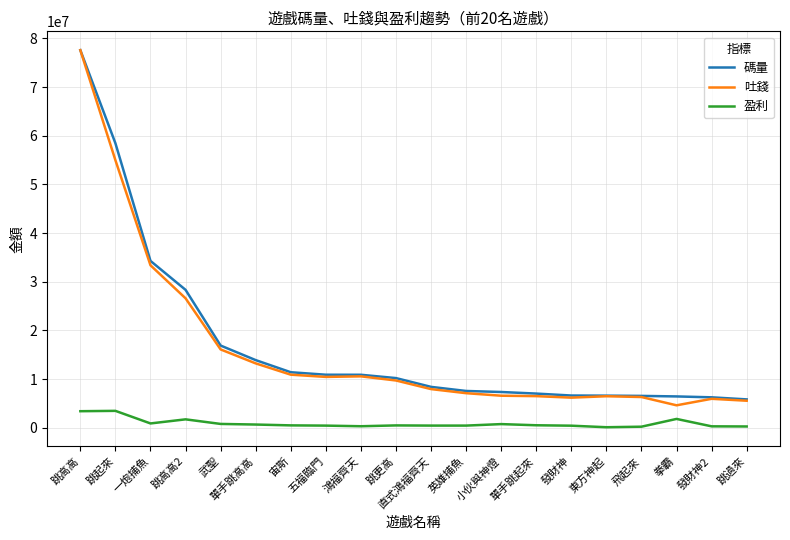

True or false: 盈利 and 吐錢 cross at least once.

False